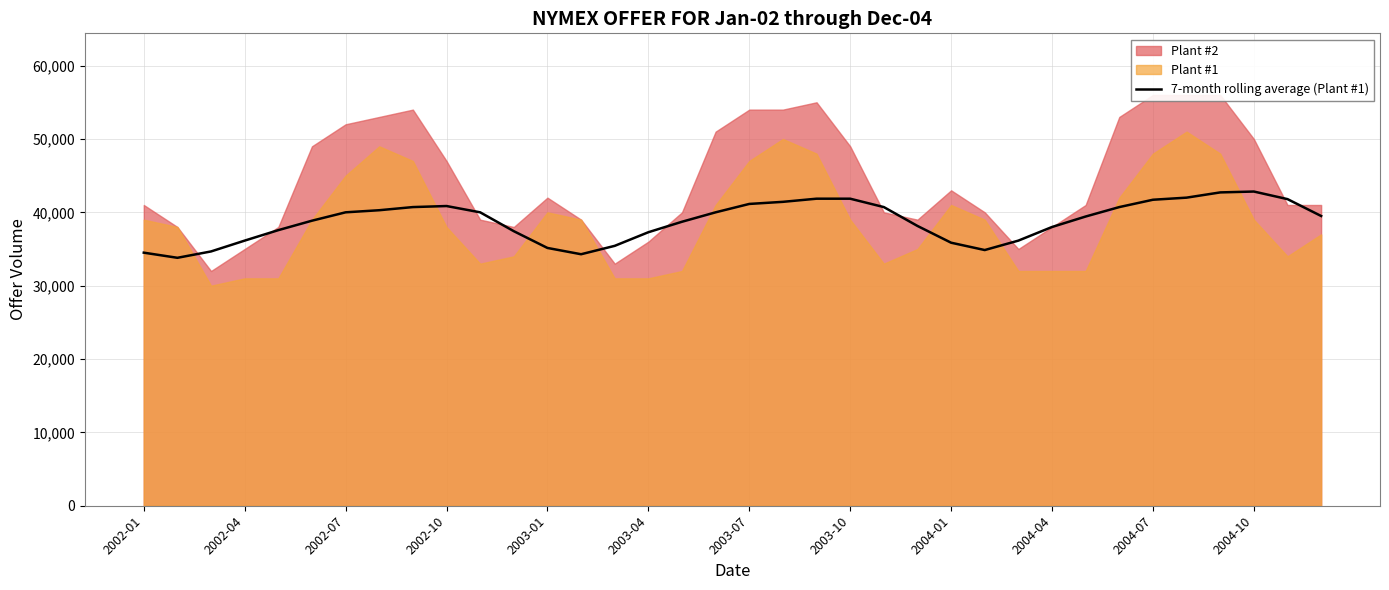

Is it true that the value at 2002-01 is 34500.0?

True